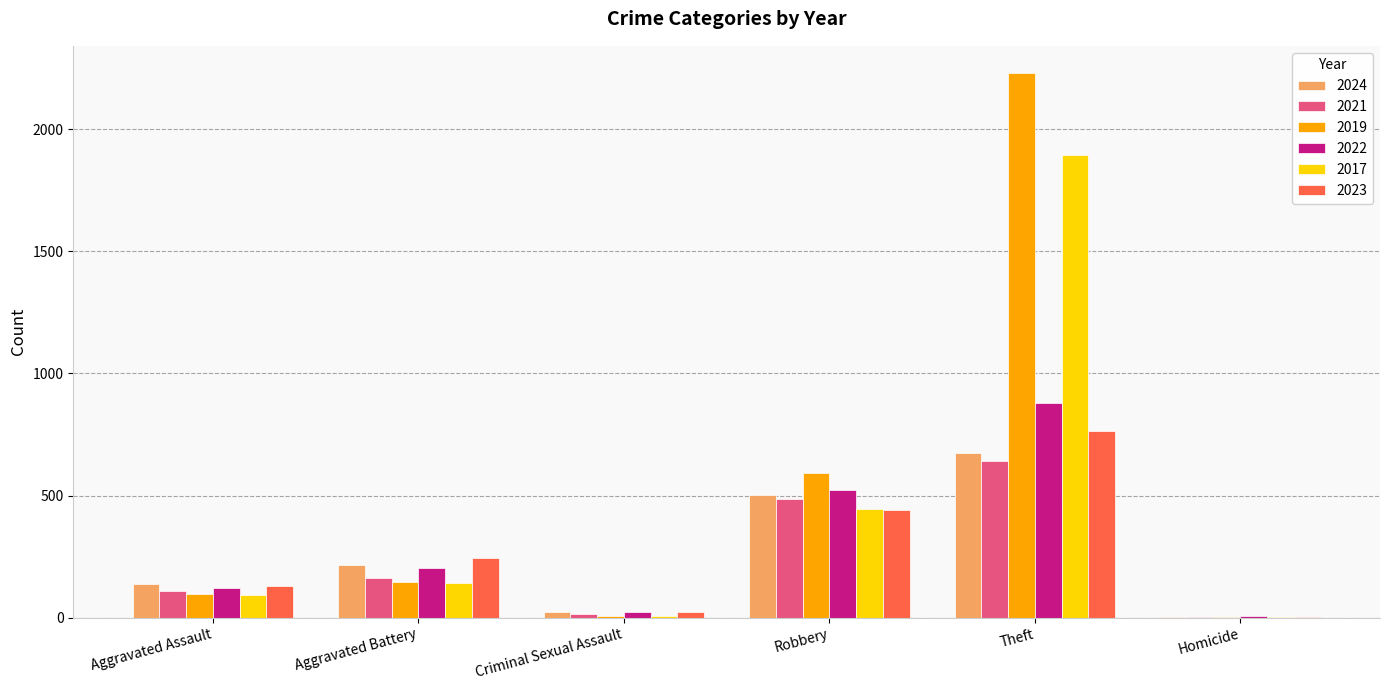

The value of 2019 at Theft is 2230. True or false?

True